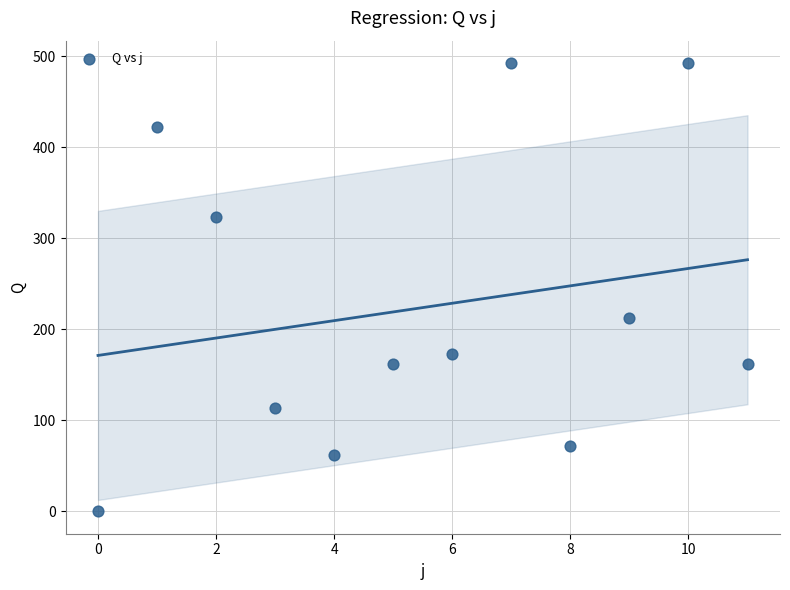

What Y value in the scatter plot is closest to 246?

212.0